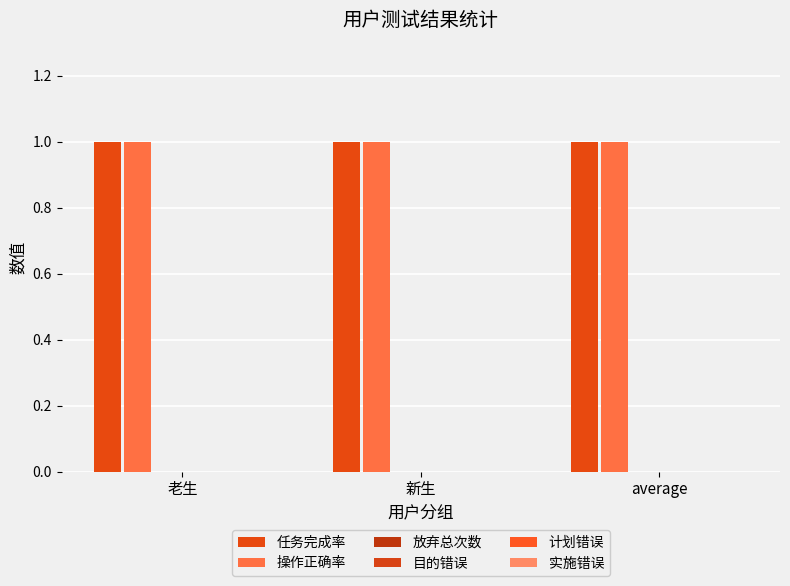

Where is 放弃总次数 nearest to the value 0?

老生